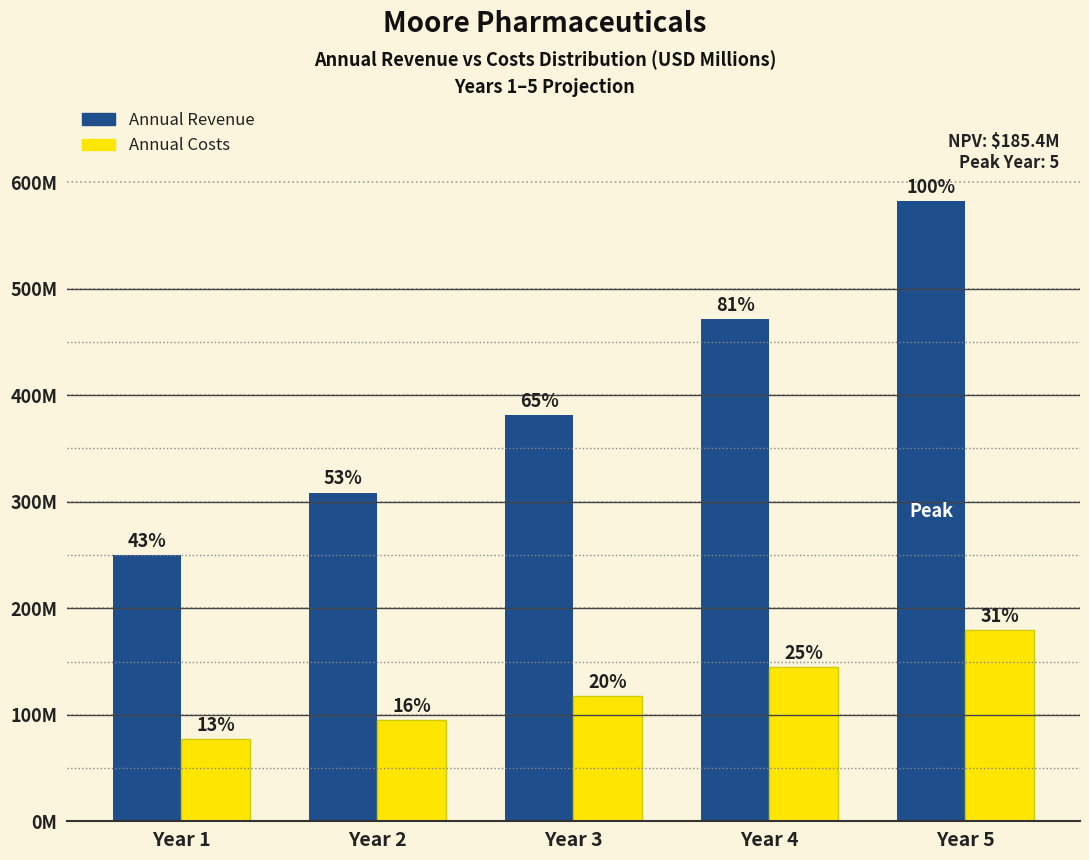

Are the bars horizontal?

No